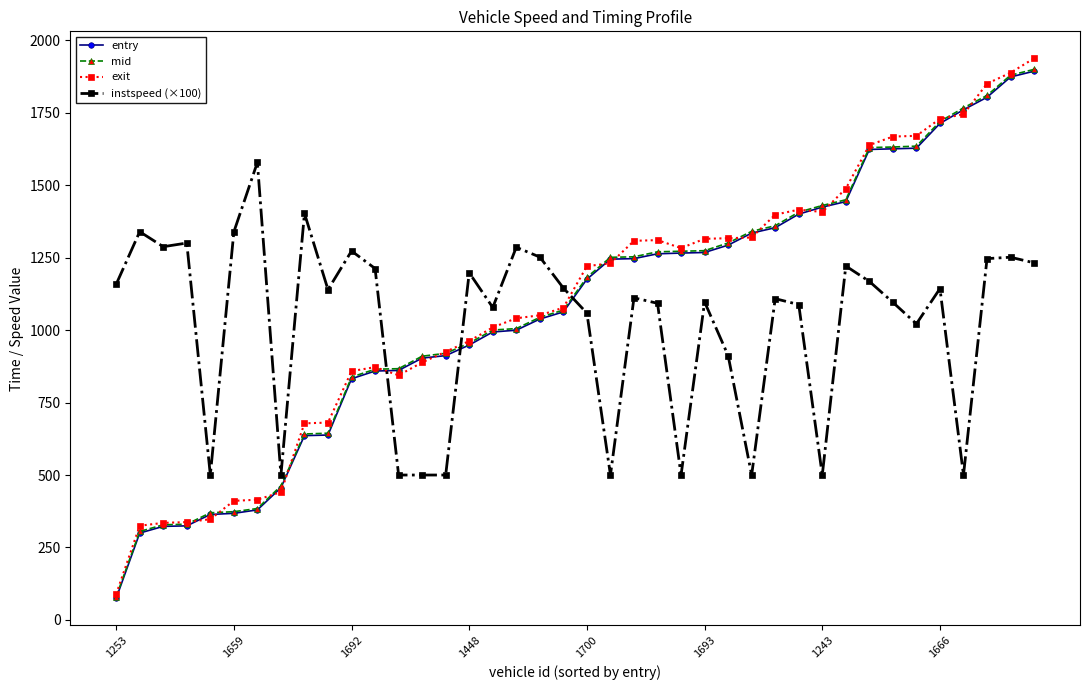

What is the minimum value for instspeed (×100)?

500.0